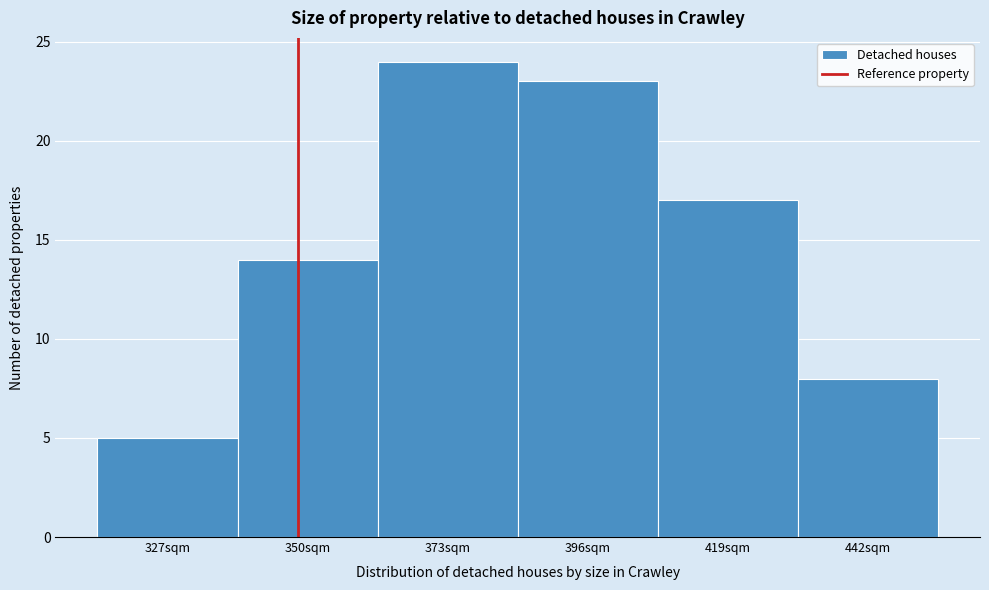

Reading right to left, transcribe all the data shown in this chart.

8	17	23	24	14	5